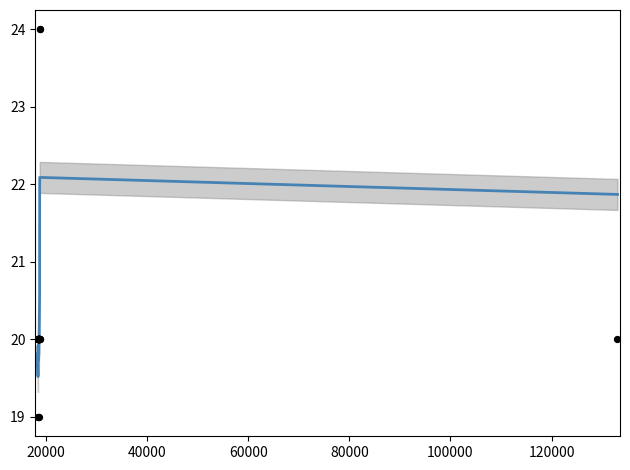

At how many categories does at least one series exceed 21?

4